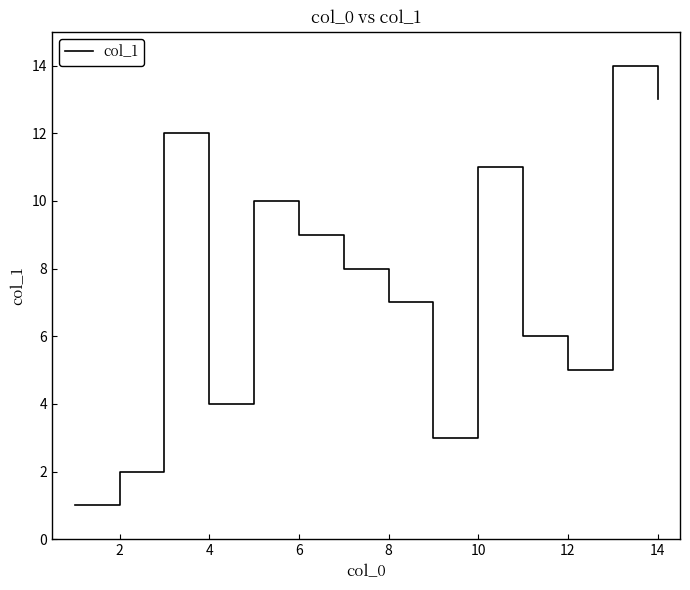

What is the maximum value shown in the chart?

14